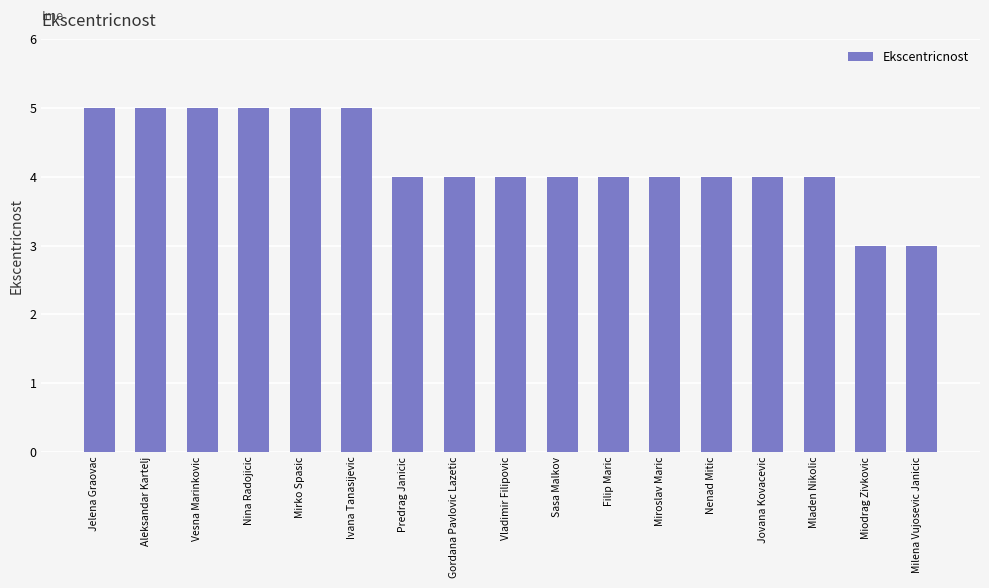

What is the ratio of the value at Miodrag Zivkovic to the value at Ivana Tanasijevic?

0.6